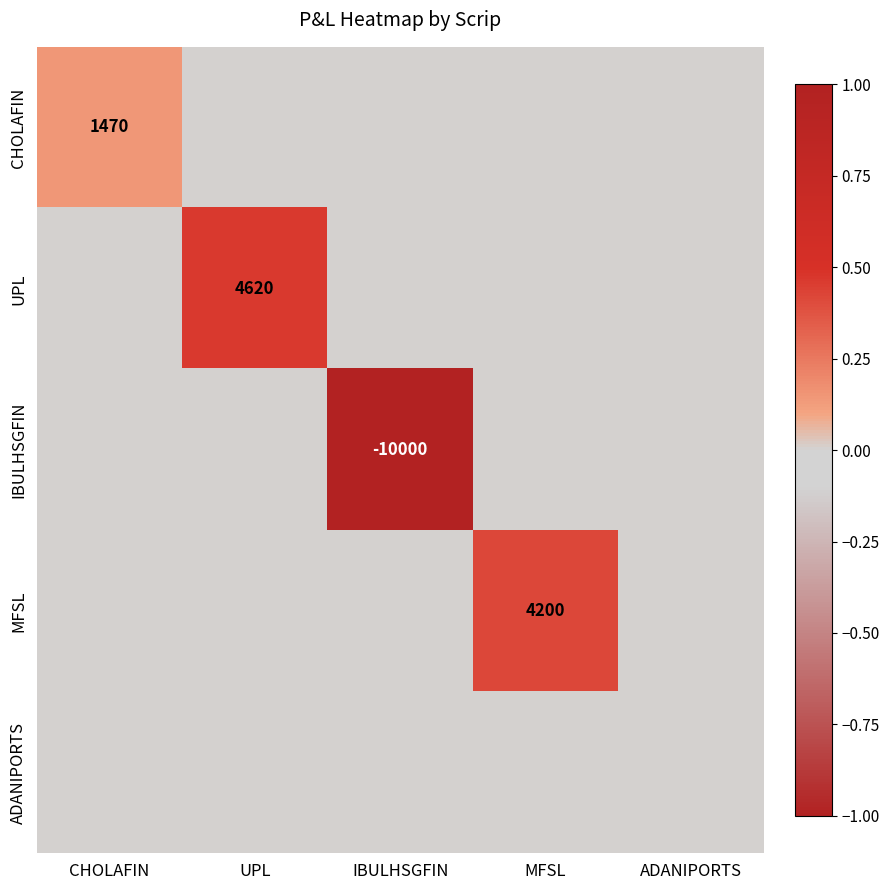

Which series changed the most between UPL and MFSL?

UPL